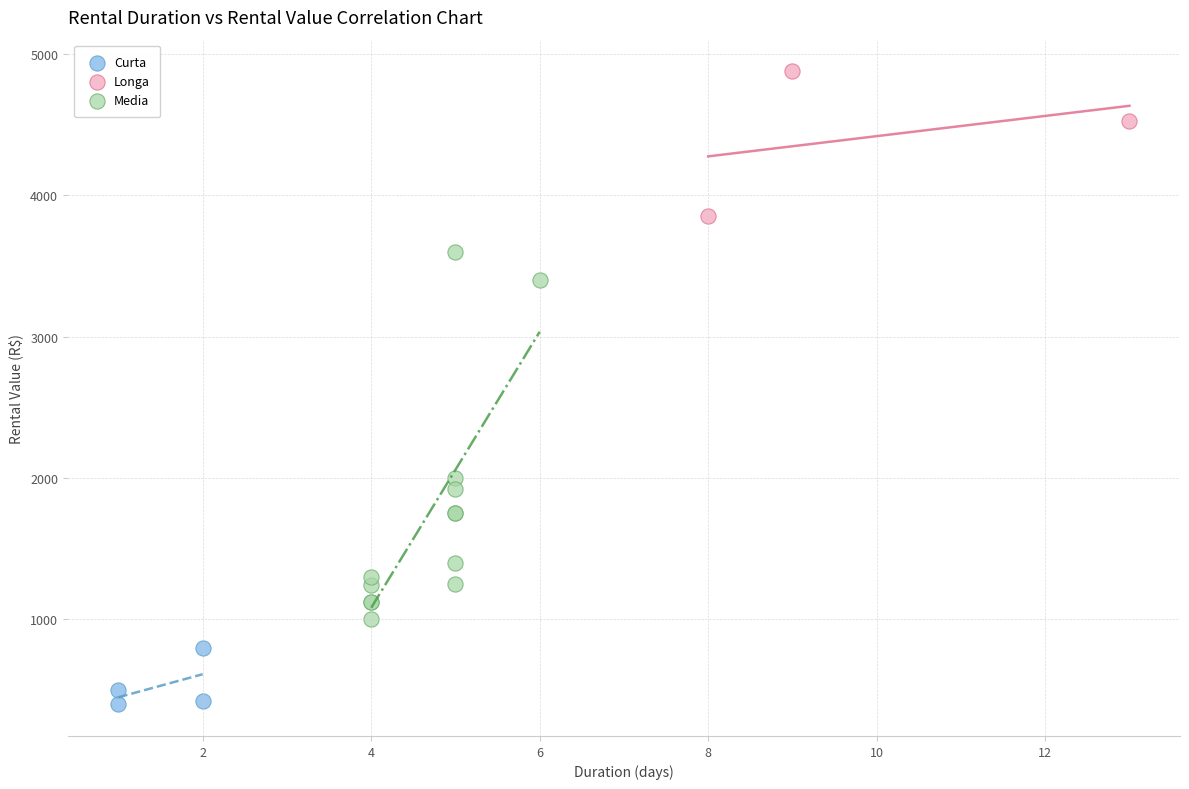

Which series has the largest Y range (max minus min)?

Media